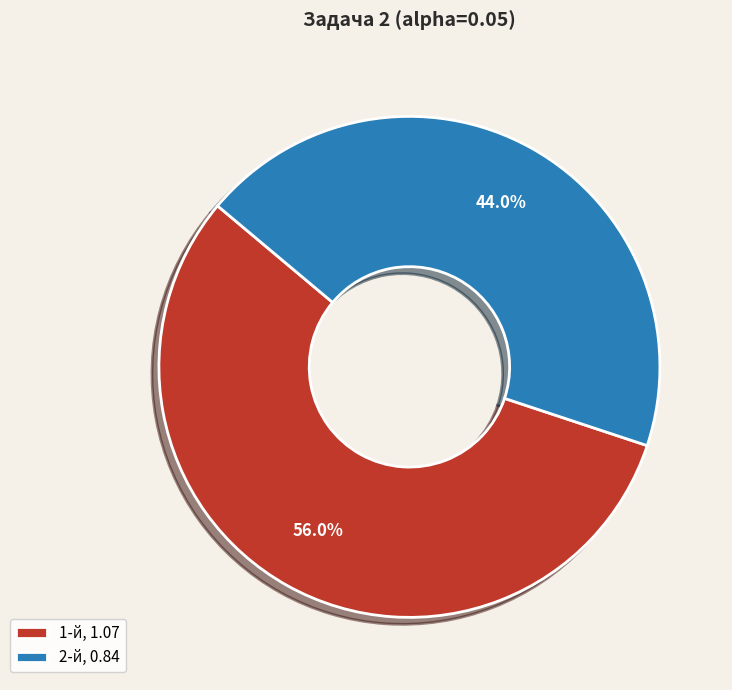

What portion of the pie excludes 1-й?

44.0%